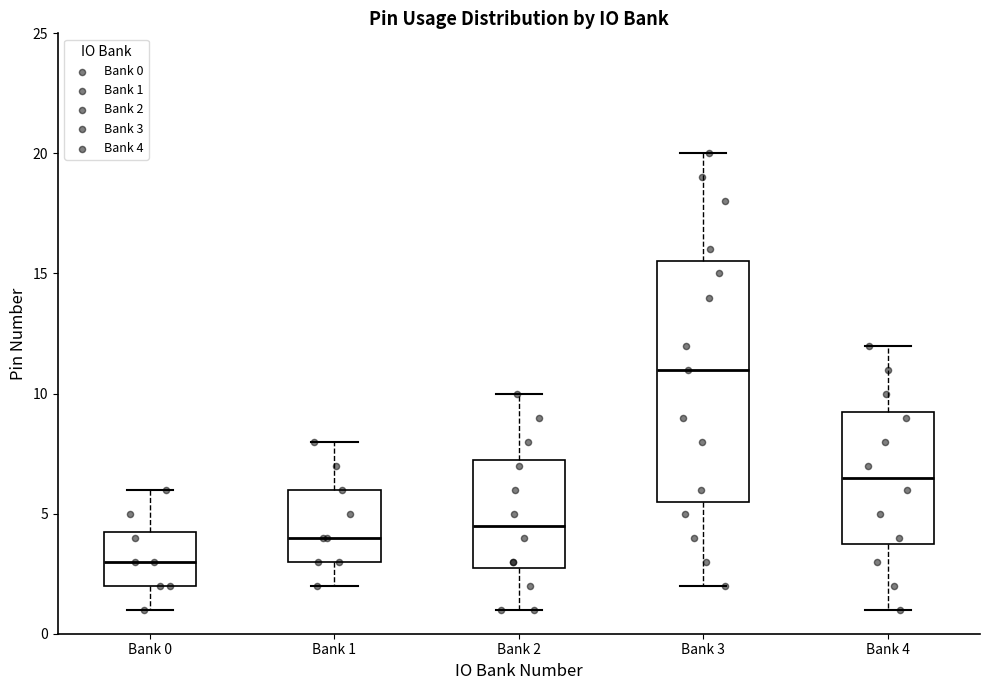

Comparing the boxes themselves (not the whiskers), which one is the tallest?

Bank 3